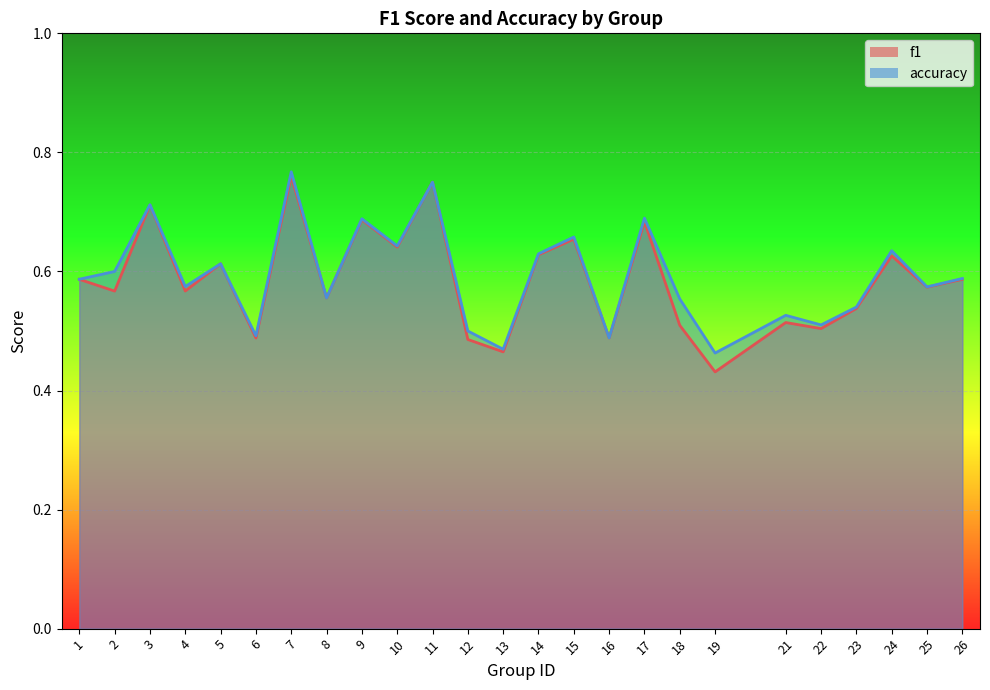

At which label is accuracy closest to 0?

19